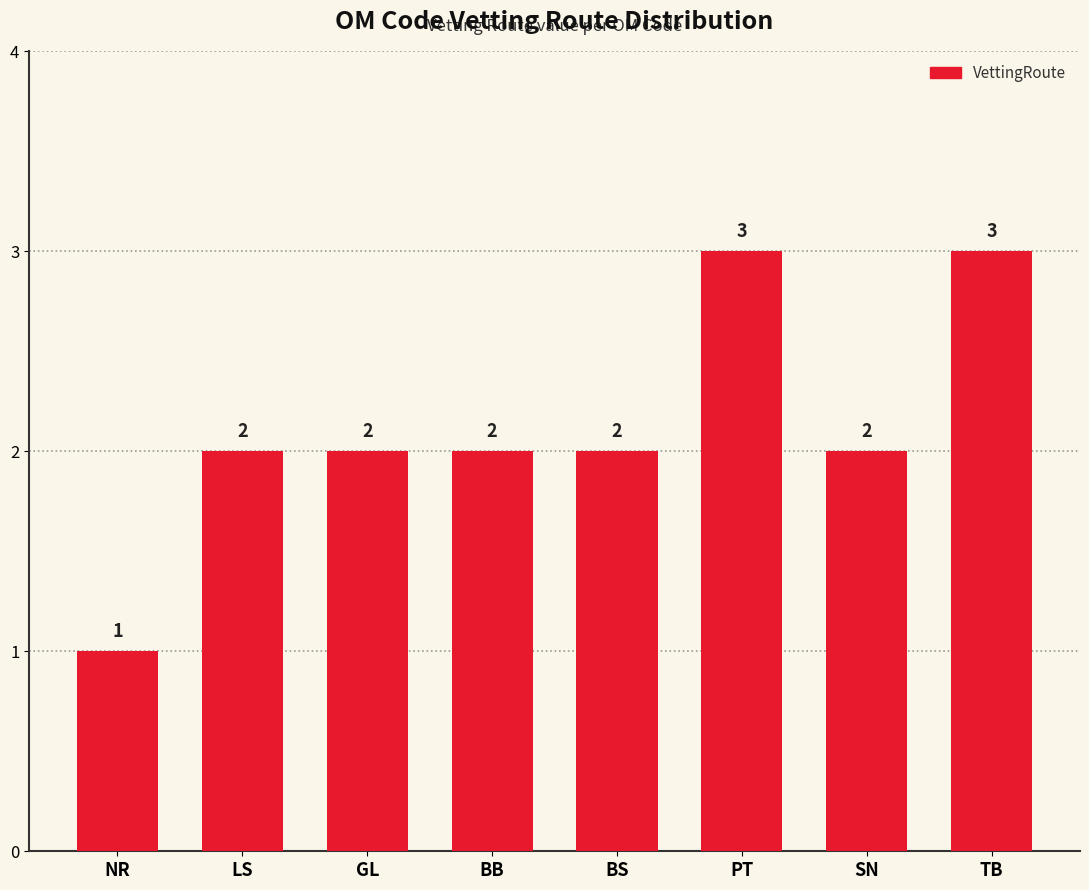

What is the label of the 1st bar from the right?

TB